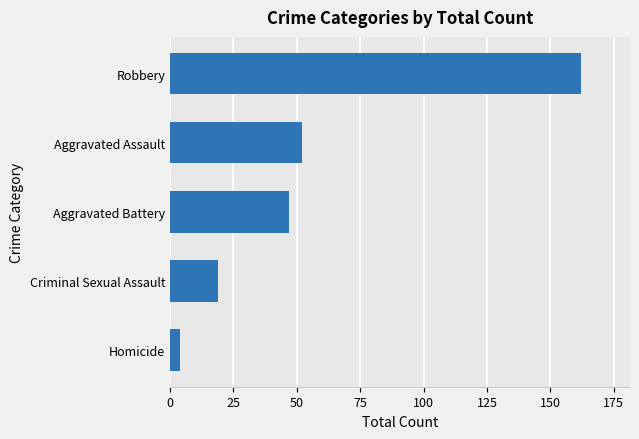

Rank the categories by value from highest to lowest.

Robbery, Aggravated Assault, Aggravated Battery, Criminal Sexual Assault, Homicide